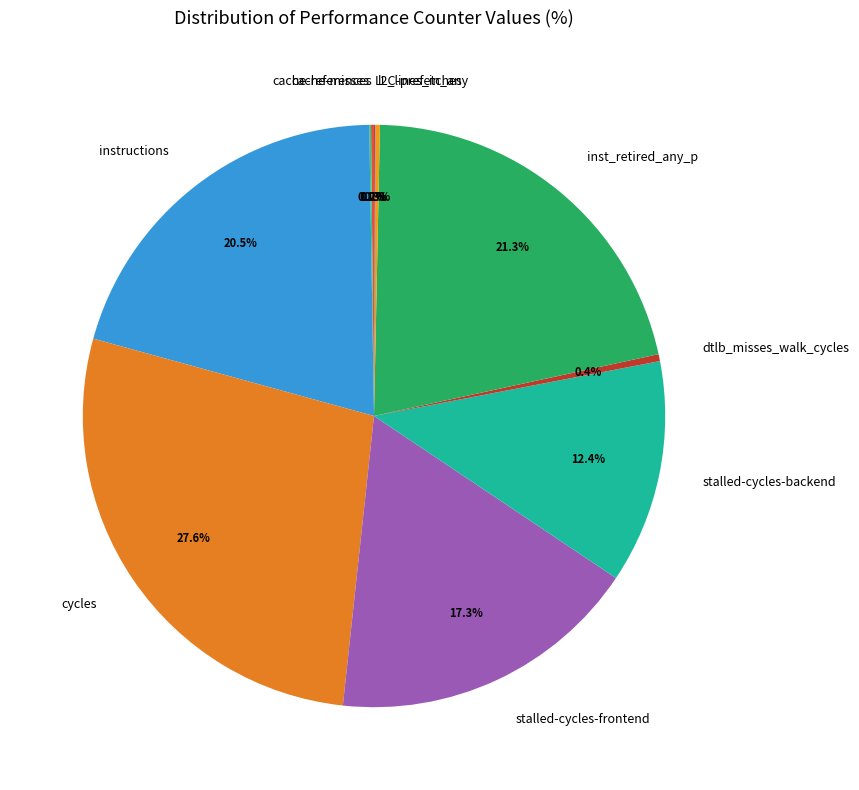

Is there a majority slice in this chart?

No